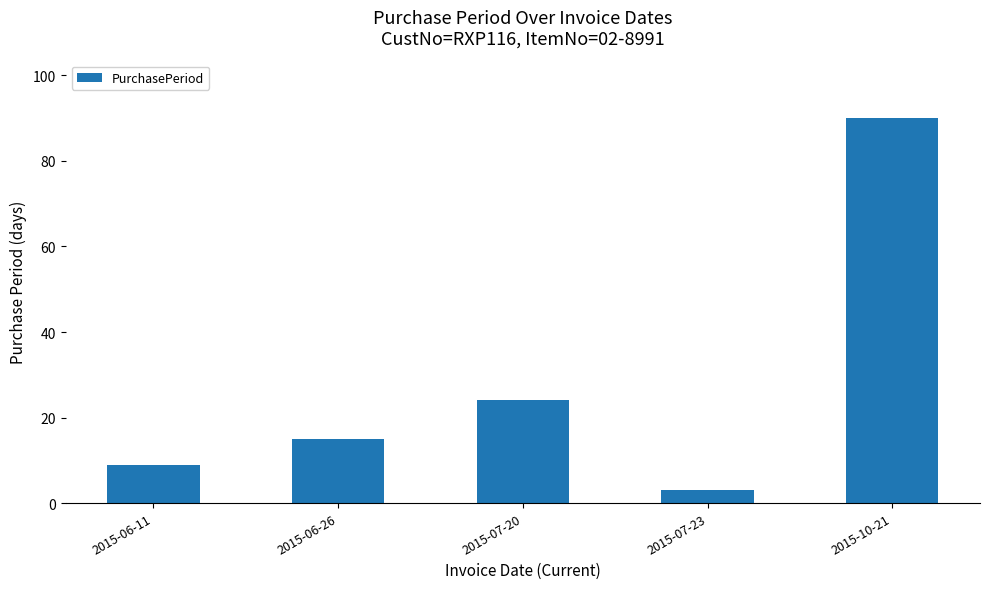

What is the sum of all values?

141